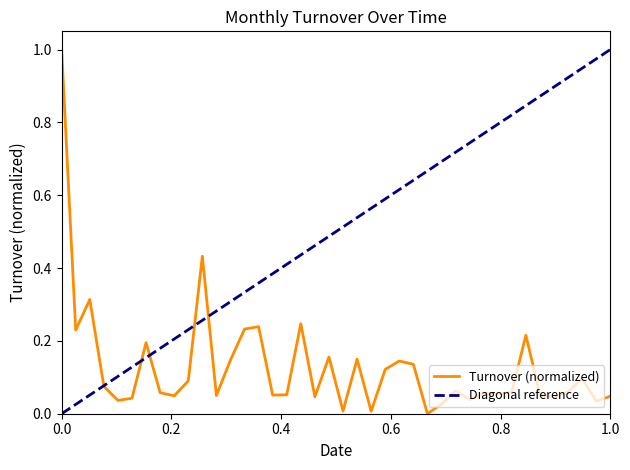

Rank the categories by value from highest to lowest.

1980-02, 1980-12, 1980-04, 1981-07, 1981-04, 1981-03, 1980-03, 1982-11, 1980-08, 1981-09, 1981-11, 1981-02, 1982-02, 1982-03, 1982-01, 1983-03, 1980-11, 1980-05, 1982-06, 1983-02, 1982-10, 1980-09, 1982-08, 1982-09, 1982-12, 1981-06, 1981-05, 1981-01, 1980-10, 1983-05, 1981-08, 1983-01, 1980-07, 1982-07, 1980-06, 1983-04, 1982-05, 1981-10, 1981-12, 1982-04